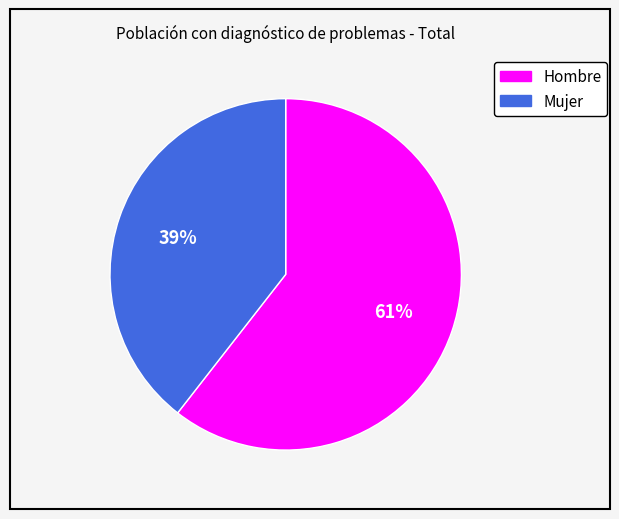

Which has a higher value, Hombre or Mujer?

Hombre